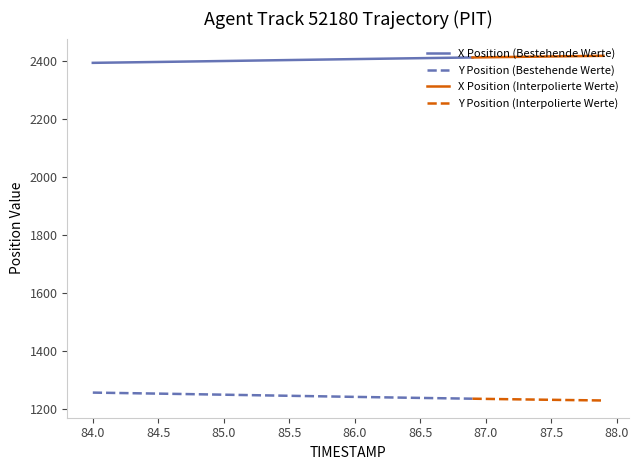

How many categories are shown in the chart?

40